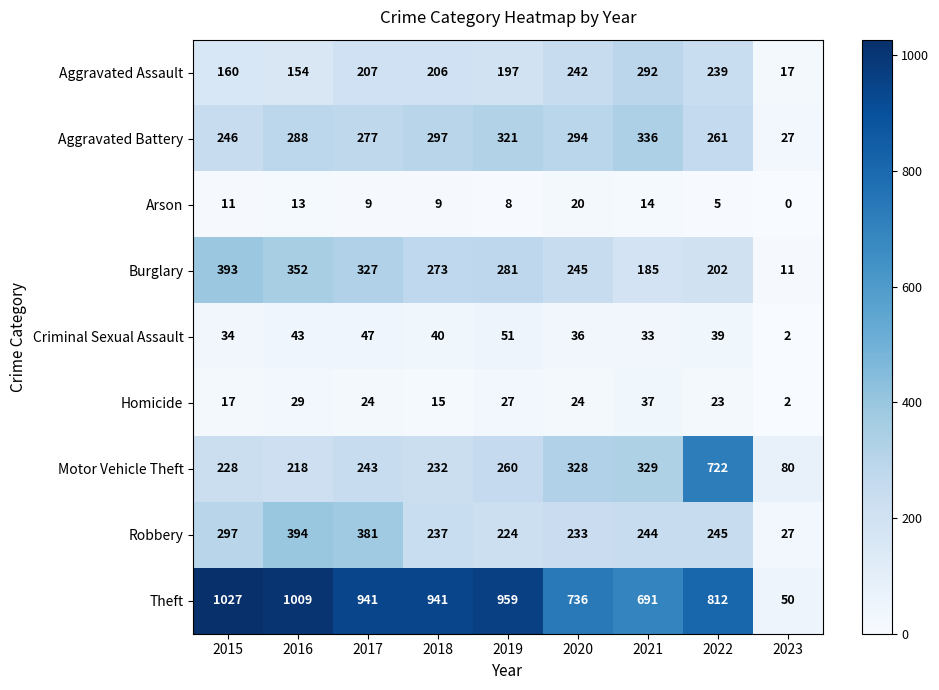

What is the greatest value displayed?

1027